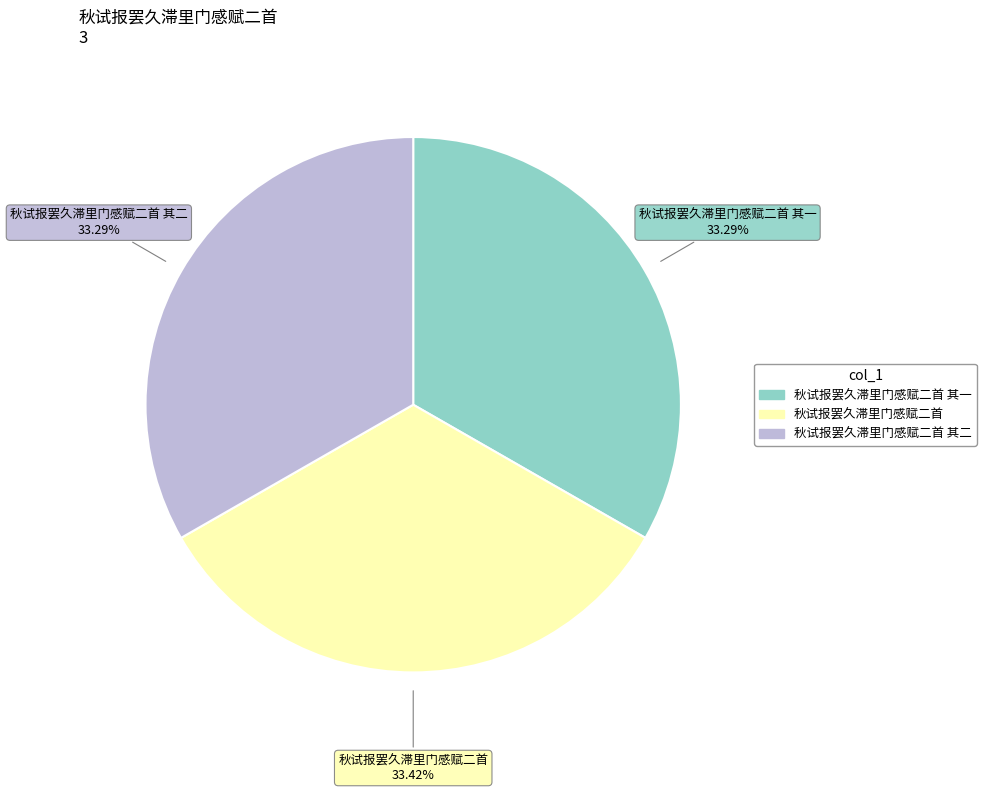

Is there any slice that represents more than half of the pie?

No